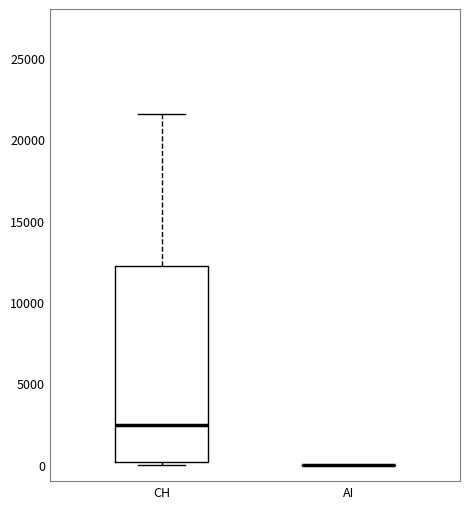

Which box is the tallest, from its lower edge to its upper edge?

CH